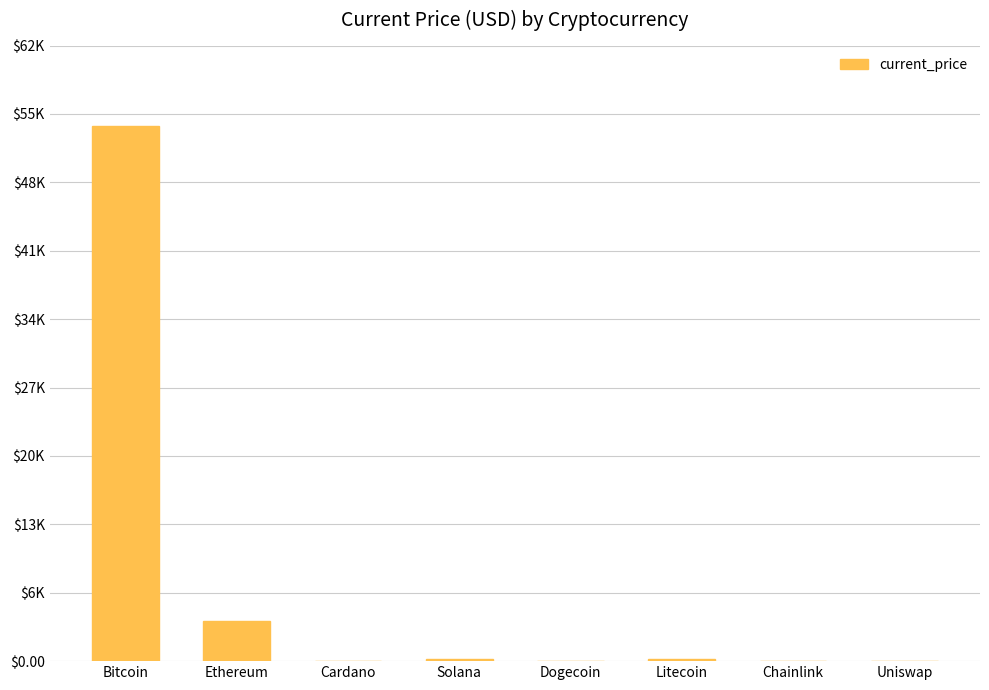

True or false: the data shows 188.7 at Litecoin.

True